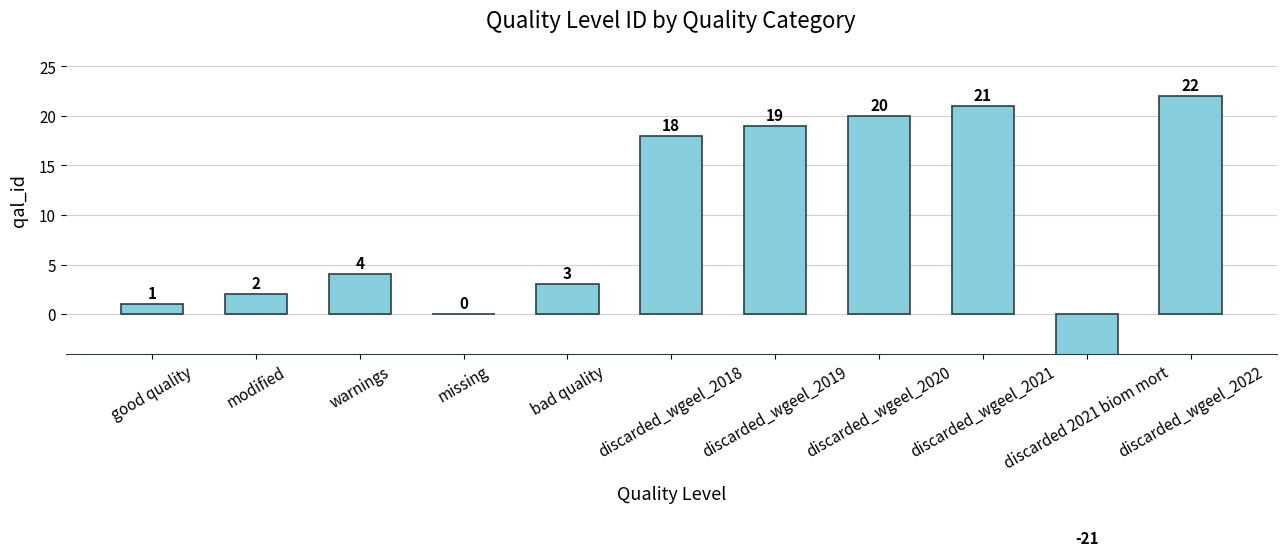

What is the approximate value at discarded_wgeel_2020, to the nearest 10?

20